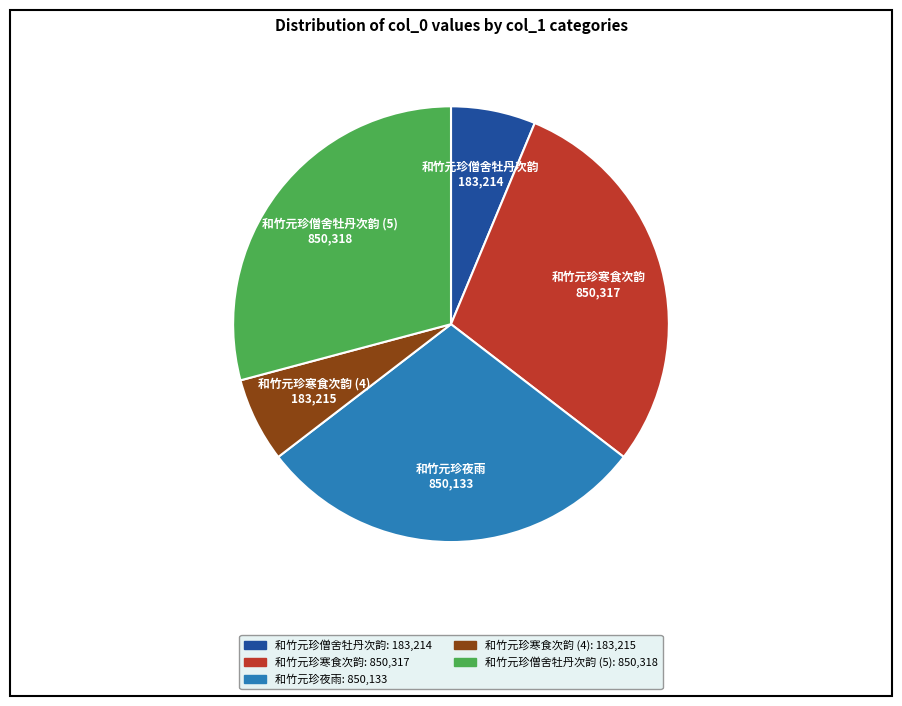

Does any single category account for the majority?

No